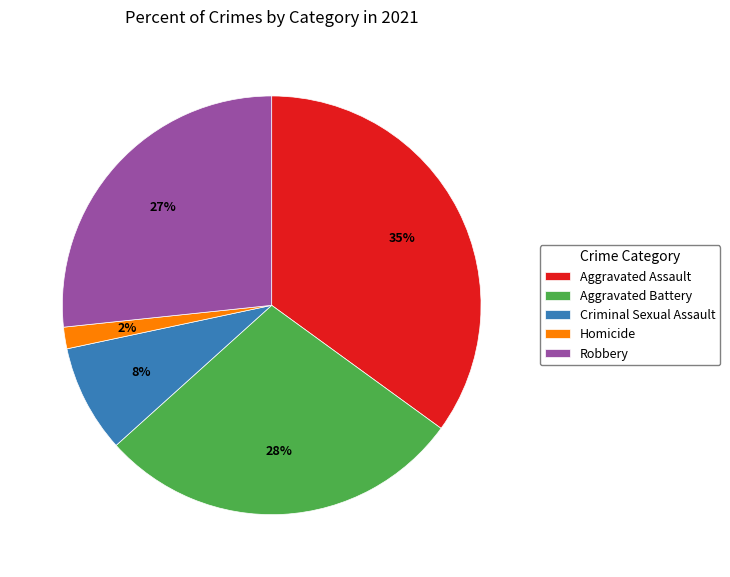

Is there any slice that represents more than half of the pie?

No